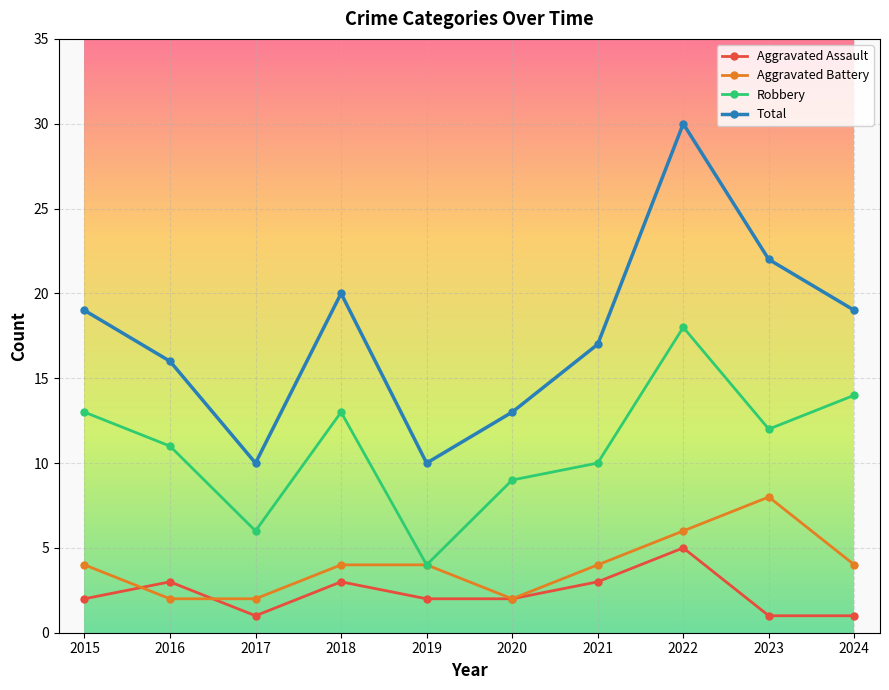

At how many categories does at least one series exceed 3?

10